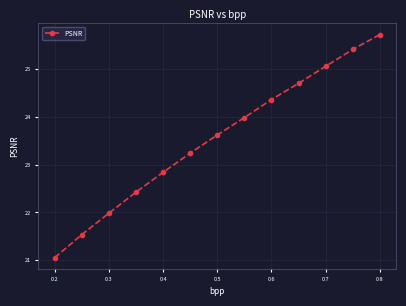

True or false: the data has more than 1 interior local peaks.

False